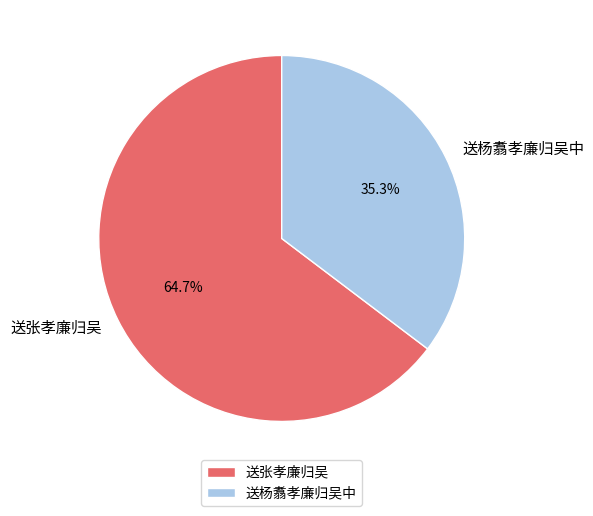

Count the number of slices in the pie.

2